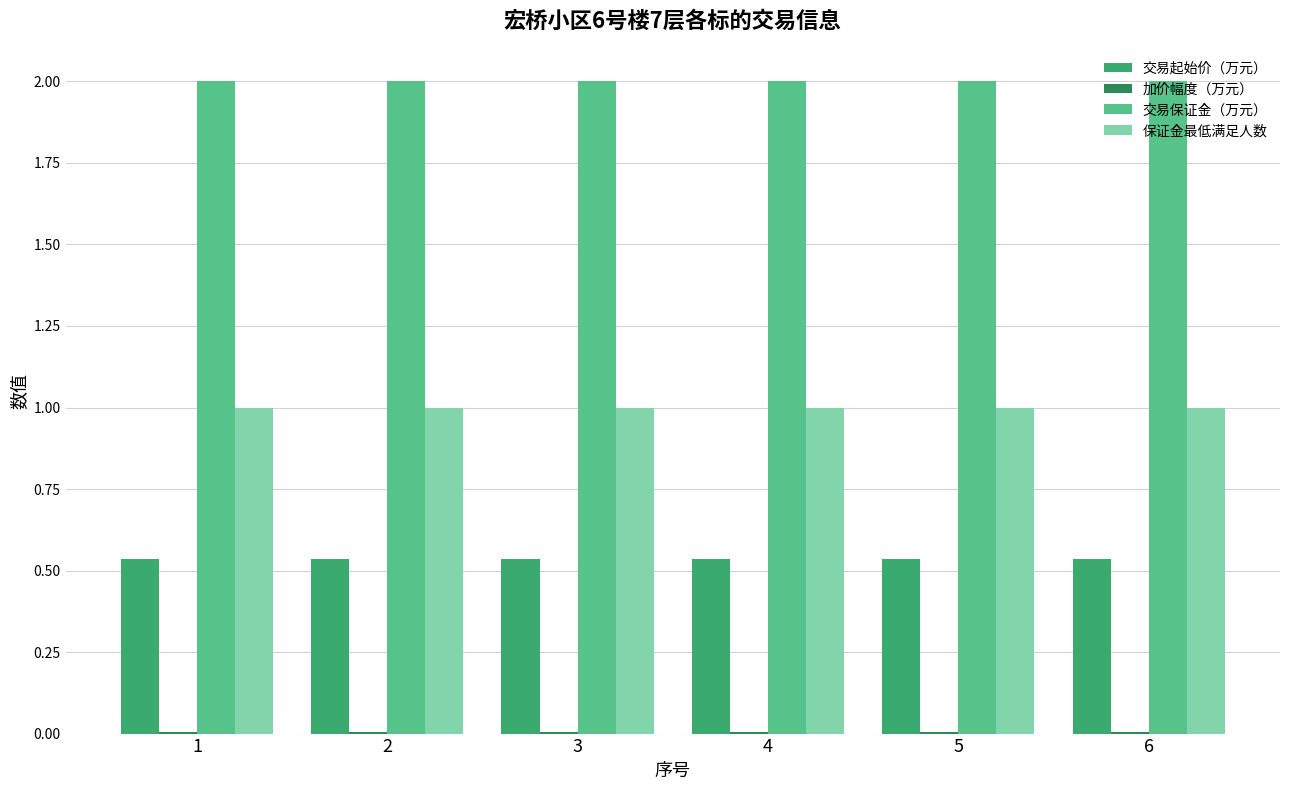

True or false: 交易保证金（万元） has a value of 2.0 at 5.

True